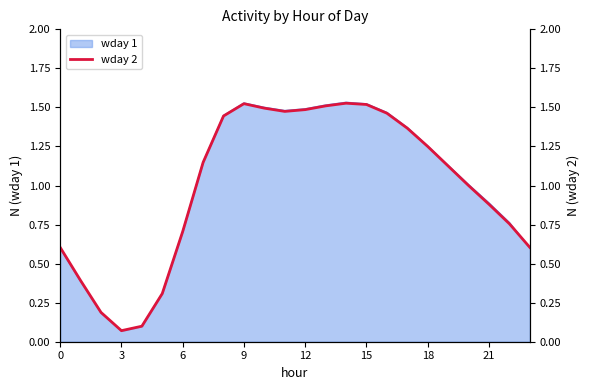

True or false: wday 1 has a value of 2.5 at 12.

False